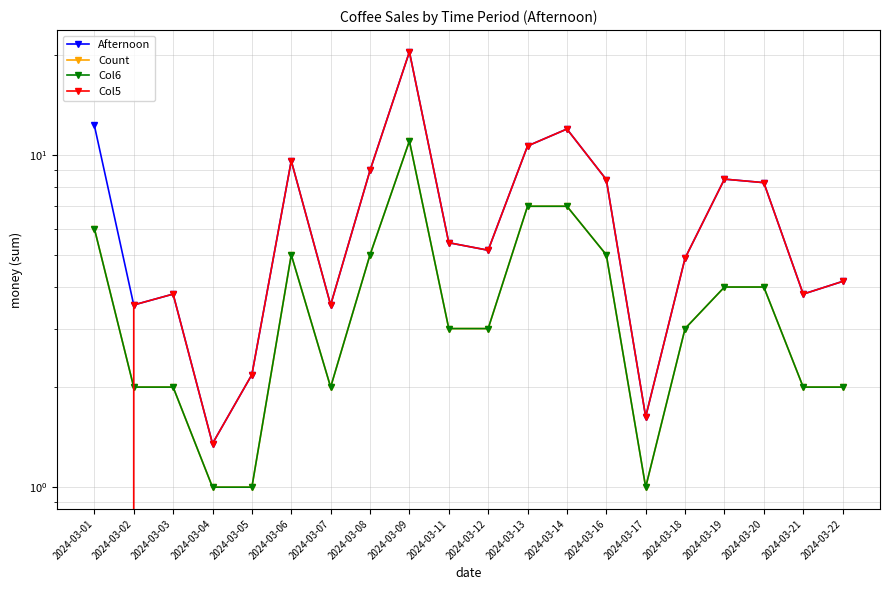

True or false: Afternoon and Col6 cross at least once.

False